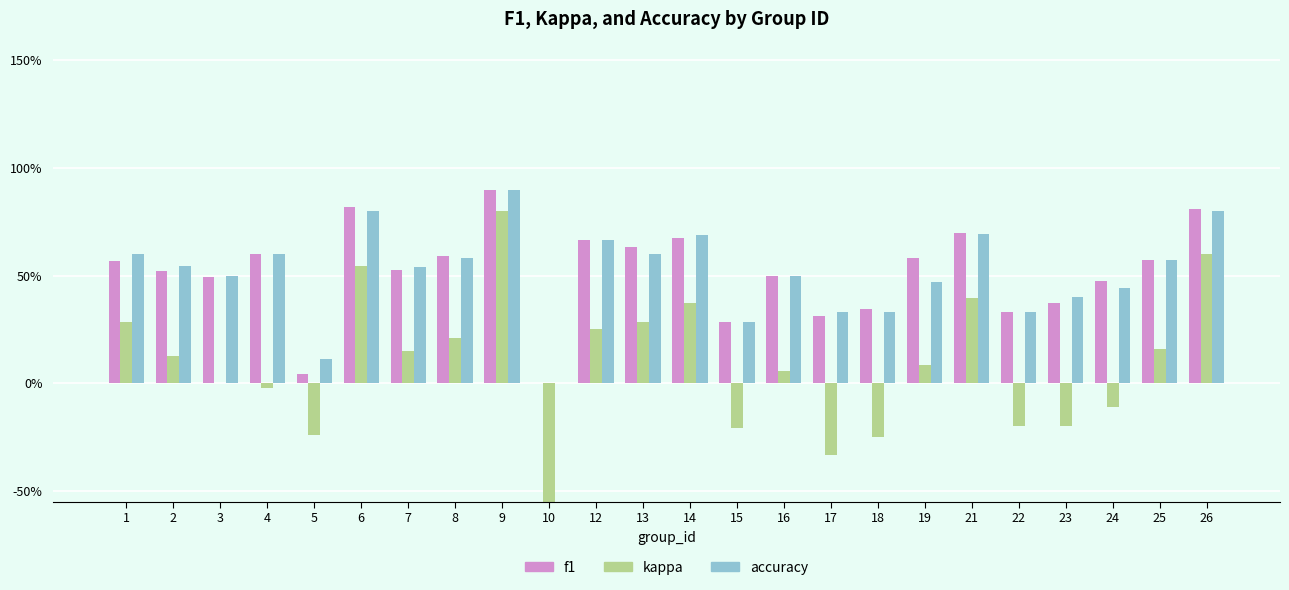

Does the chart contain stacked bars?

No